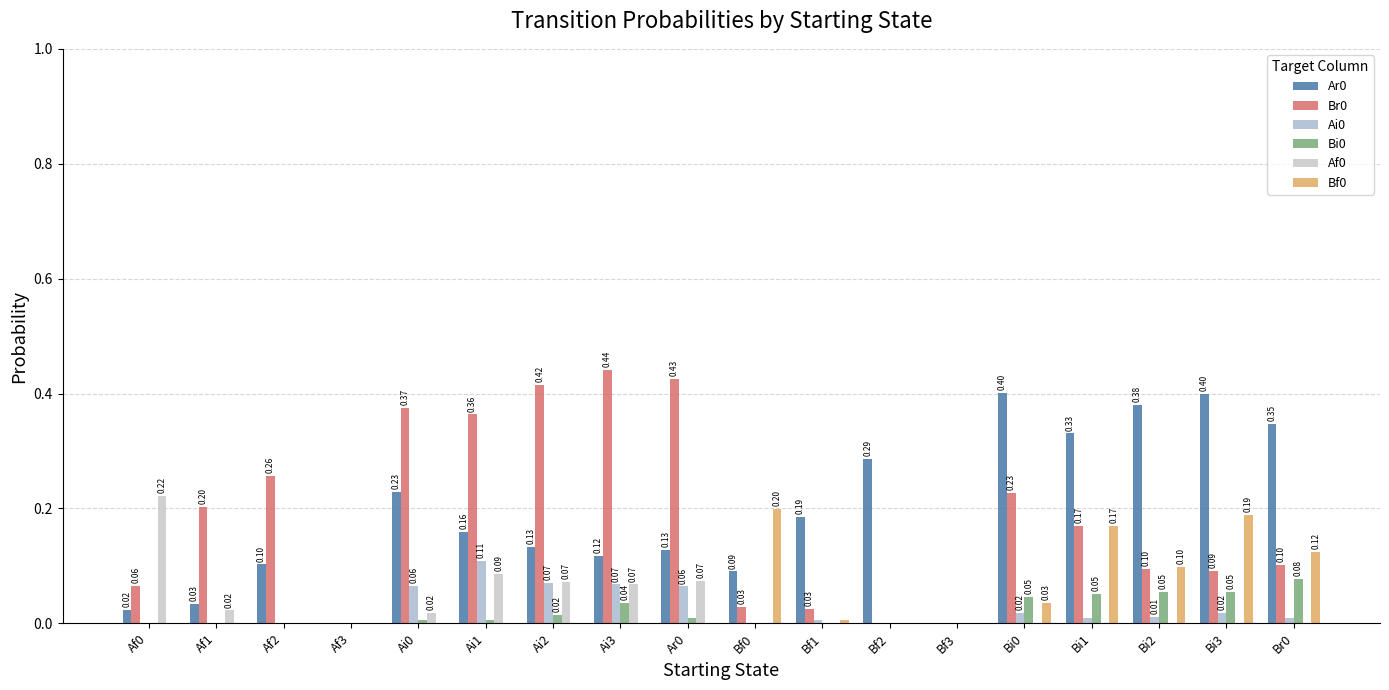

Reading left to right, what are all the values shown in this chart?

Ar0: Af0=0.0	Af1=0.0	Af2=0.1	Af3=0.0	Ai0=0.2	Ai1=0.2	Ai2=0.1	Ai3=0.1	Ar0=0.1	Bf0=0.1	Bf1=0.2	Bf2=0.3	Bf3=0.0	Bi0=0.4	Bi1=0.3	Bi2=0.4	Bi3=0.4	Br0=0.3
Br0: Af0=0.1	Af1=0.2	Af2=0.3	Af3=0.0	Ai0=0.4	Ai1=0.4	Ai2=0.4	Ai3=0.4	Ar0=0.4	Bf0=0.0	Bf1=0.0	Bf2=0.0	Bf3=0.0	Bi0=0.2	Bi1=0.2	Bi2=0.1	Bi3=0.1	Br0=0.1
Ai0: Af0=0.0	Af1=0.0	Af2=0.0	Af3=0.0	Ai0=0.1	Ai1=0.1	Ai2=0.1	Ai3=0.1	Ar0=0.1	Bf0=0.0	Bf1=0.0	Bf2=0.0	Bf3=0.0	Bi0=0.0	Bi1=0.0	Bi2=0.0	Bi3=0.0	Br0=0.0
Bi0: Af0=0.0	Af1=0.0	Af2=0.0	Af3=0.0	Ai0=0.0	Ai1=0.0	Ai2=0.0	Ai3=0.0	Ar0=0.0	Bf0=0.0	Bf1=0.0	Bf2=0.0	Bf3=0.0	Bi0=0.0	Bi1=0.1	Bi2=0.1	Bi3=0.1	Br0=0.1
Af0: Af0=0.2	Af1=0.0	Af2=0.0	Af3=0.0	Ai0=0.0	Ai1=0.1	Ai2=0.1	Ai3=0.1	Ar0=0.1	Bf0=0.0	Bf1=0.0	Bf2=0.0	Bf3=0.0	Bi0=0.0	Bi1=0.0	Bi2=0.0	Bi3=0.0	Br0=0.0
Bf0: Af0=0.0	Af1=0.0	Af2=0.0	Af3=0.0	Ai0=0.0	Ai1=0.0	Ai2=0.0	Ai3=0.0	Ar0=0.0	Bf0=0.2	Bf1=0.0	Bf2=0.0	Bf3=0.0	Bi0=0.0	Bi1=0.2	Bi2=0.1	Bi3=0.2	Br0=0.1